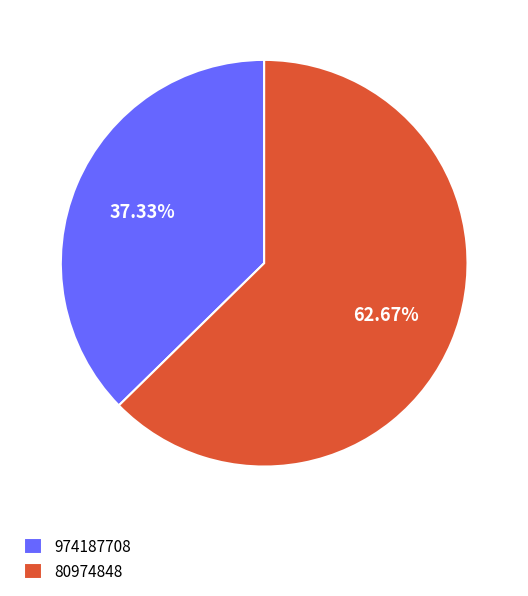

Which has a higher value, 974187708 or 80974848?

80974848